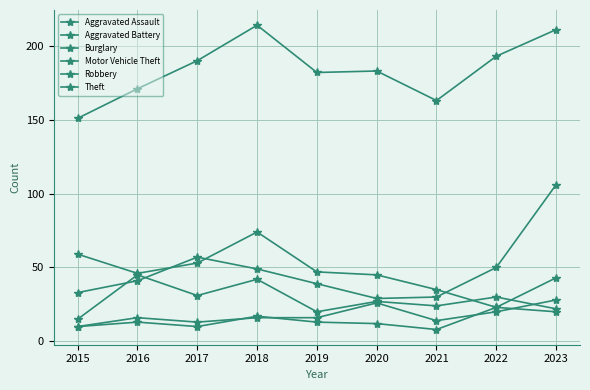

True or false: Burglary and Aggravated Assault intersect in this chart.

False